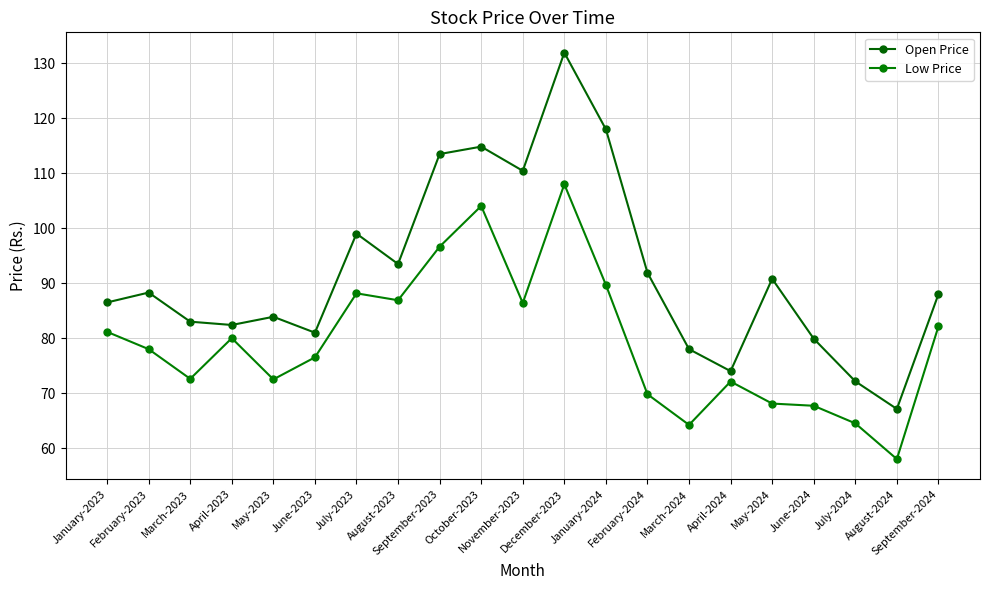

Reading left to right, list all the values displayed in this chart.

Open Price: 86.5	88.3	83.0	82.4	83.9	81.0	99.0	93.5	113.5	114.8	110.5	131.9	118.0	91.9	78.0	74.0	90.8	79.9	72.2	67.1	88.0
Low Price: 81.2	78.0	72.6	80.0	72.5	76.5	88.2	86.9	96.7	104.0	86.4	108.0	89.7	69.8	64.2	72.1	68.1	67.7	64.5	58.0	82.1